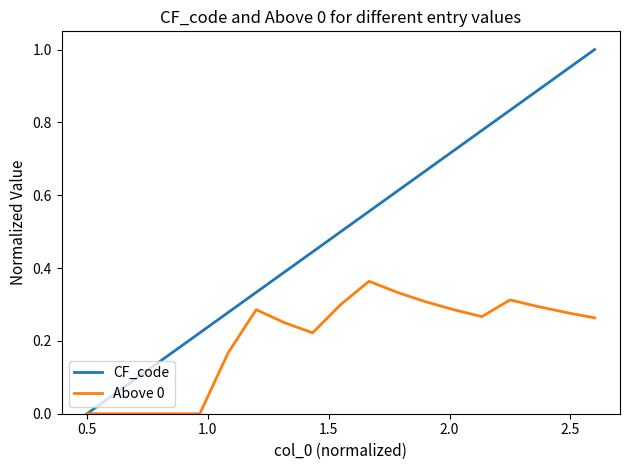

How many series are shown in this chart?

2